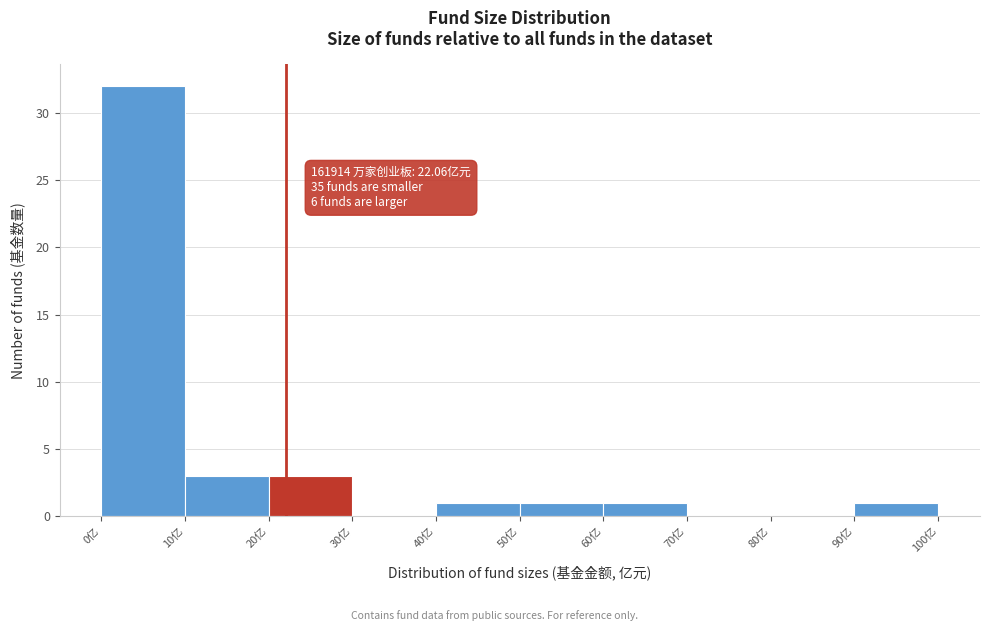

Which range on the x-axis has the tallest bar?

0 to 10